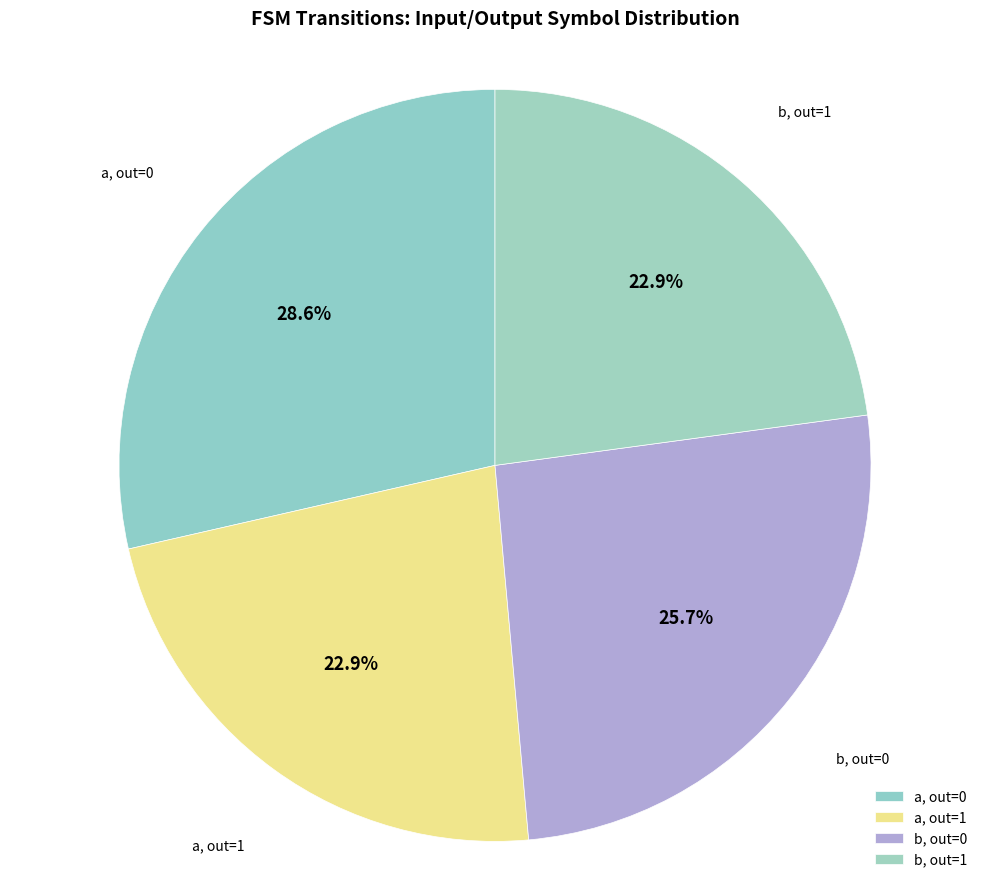

What is the largest slice in the pie chart?

a, out=0